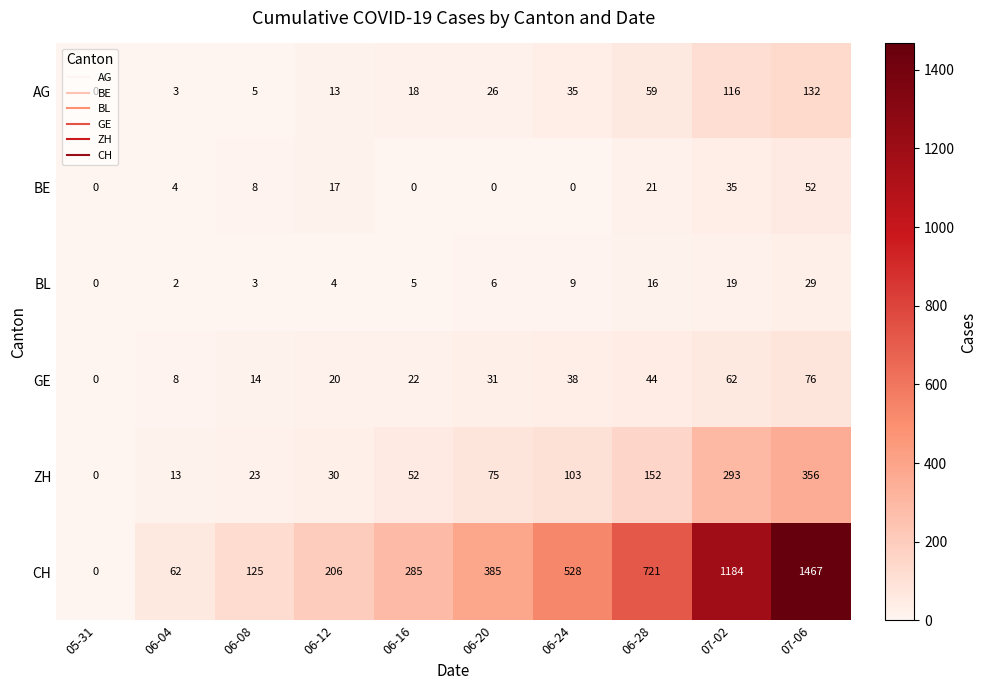

What is the difference between the BE values at 06-24 and 06-08?

8